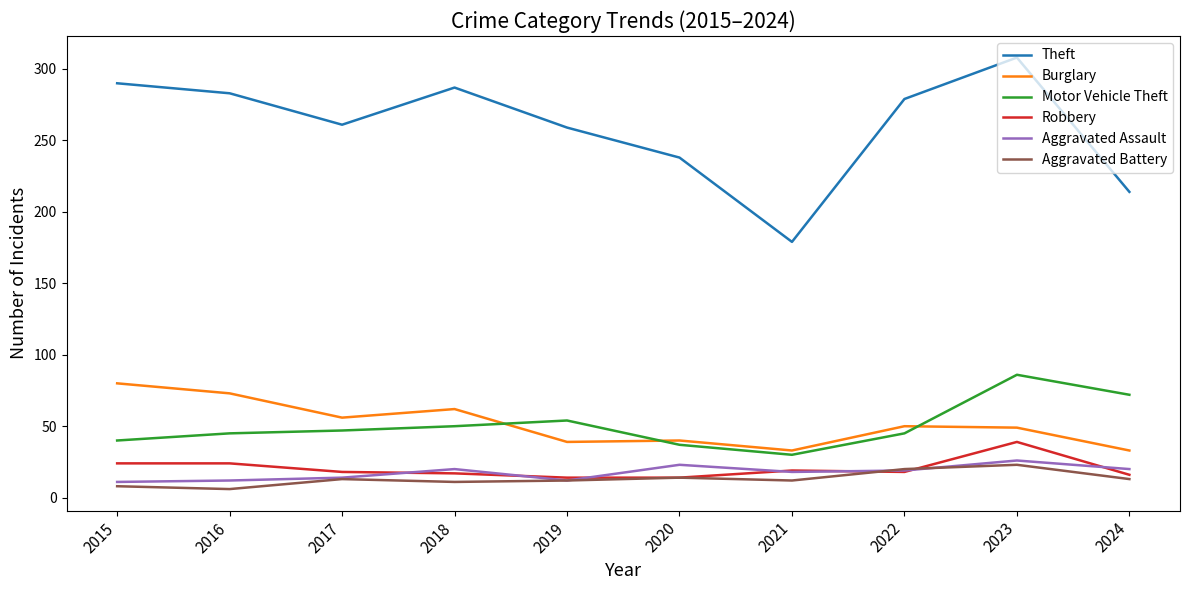

Is it true that Burglary equals 33 at 2024?

True